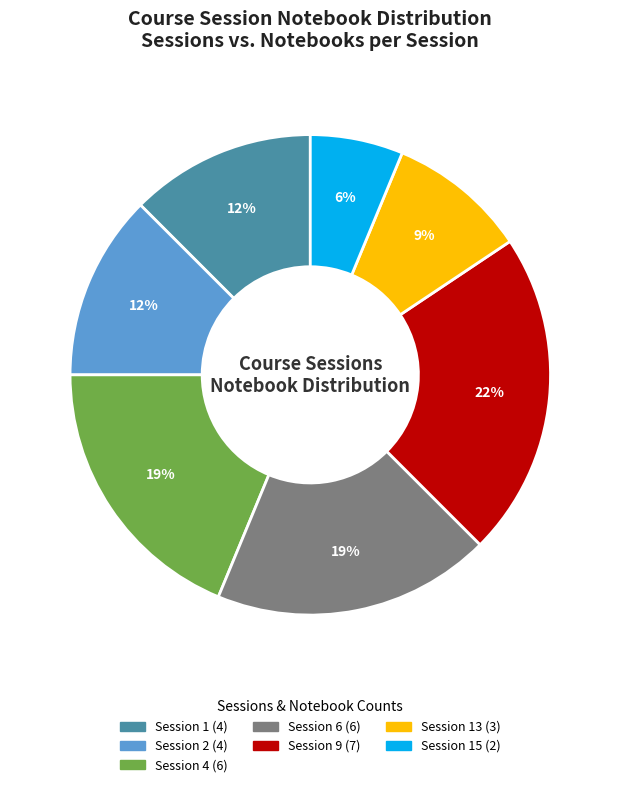

Count the number of slices in the pie.

7